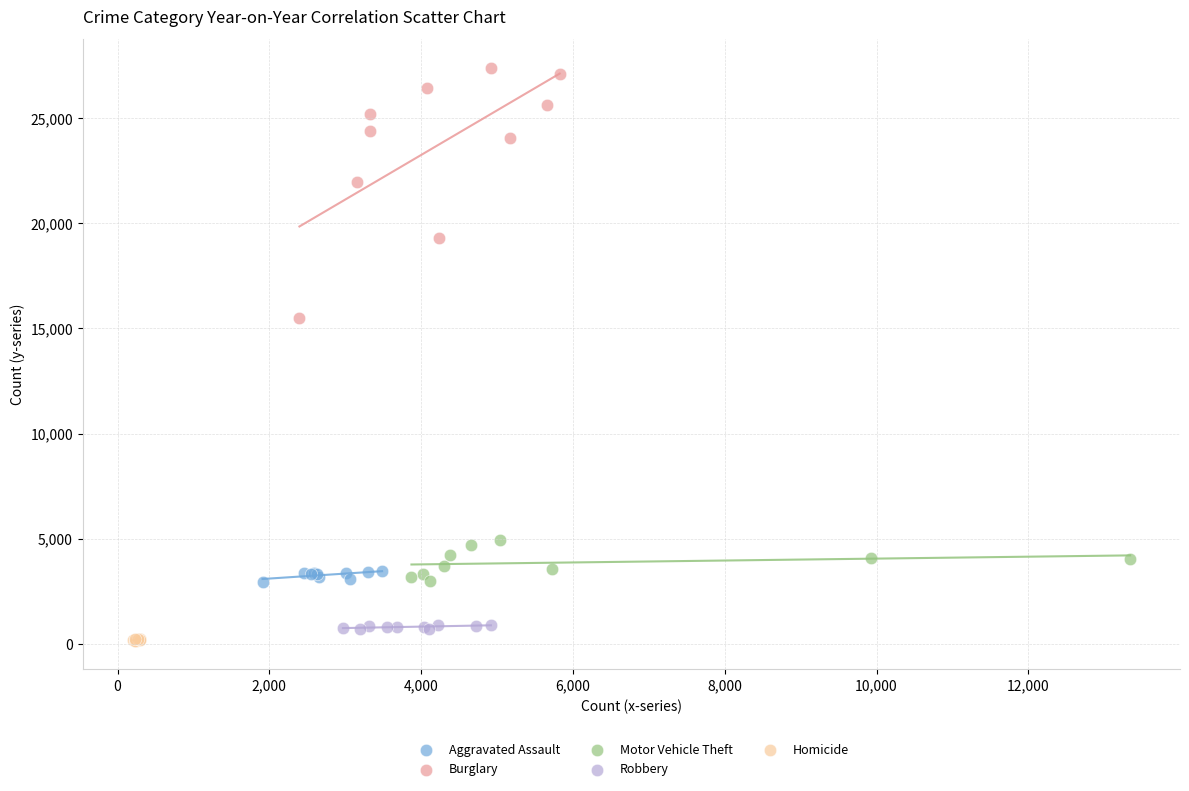

Which series has the largest Y range (max minus min)?

Burglary